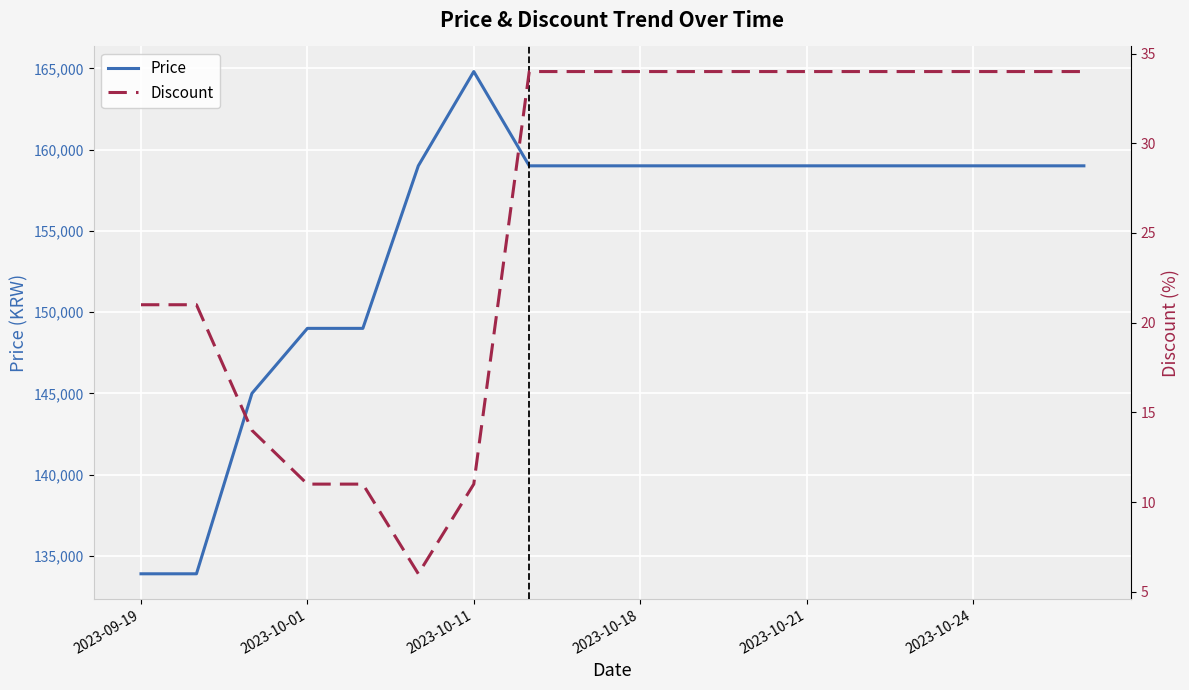

In Discount, how many points are lower than both neighbors (excluding endpoints)?

1